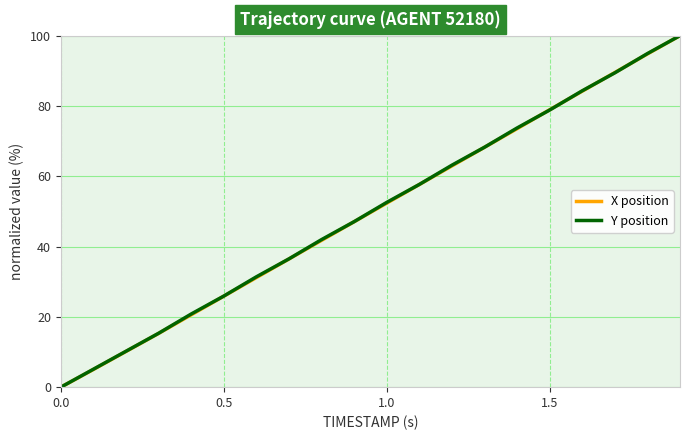

What is the average value of the X position series?

49.8